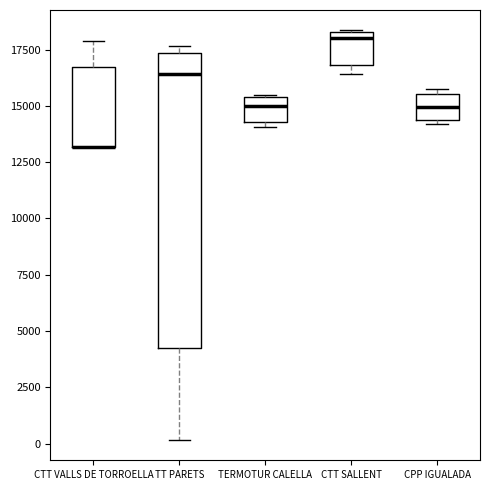

Reading left to right, transcribe this box plot: for each box, give where its median line is, the range the box spans, and where its two whiskers end, as read against the y-axis. The values are not printed on the chart, so give them approximately, as read against the axis.

CTT VALLS DE TORROELLA: median 13000 (drawn on the box's lower edge), box 13000 to 16500, whiskers 13000 to 18000
TT PARETS: median 16500, box 4000 to 17500, whiskers 0 to 17500 (just above the box's upper edge)
TERMOTUR CALELLA: median 15000, box 14500 to 15500, whiskers 14000 to 15500
CTT SALLENT: median 18000, box 17000 to 18500, whiskers 16500 to 18500
CPP IGUALADA: median 15000, box 14500 to 15500, whiskers 14000 to 15500 (just above the box's upper edge)